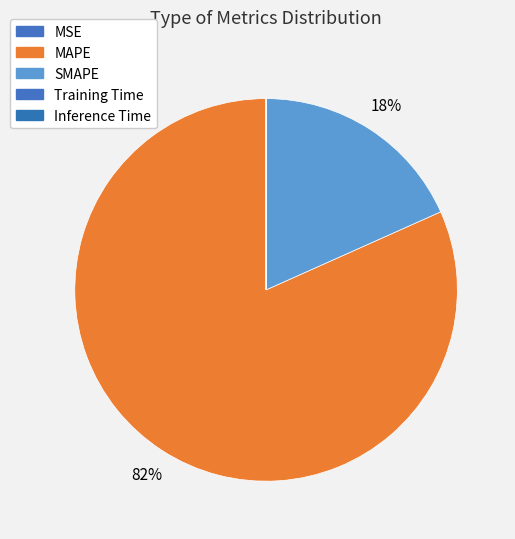

To the nearest percent, what is the average slice percentage?

20%